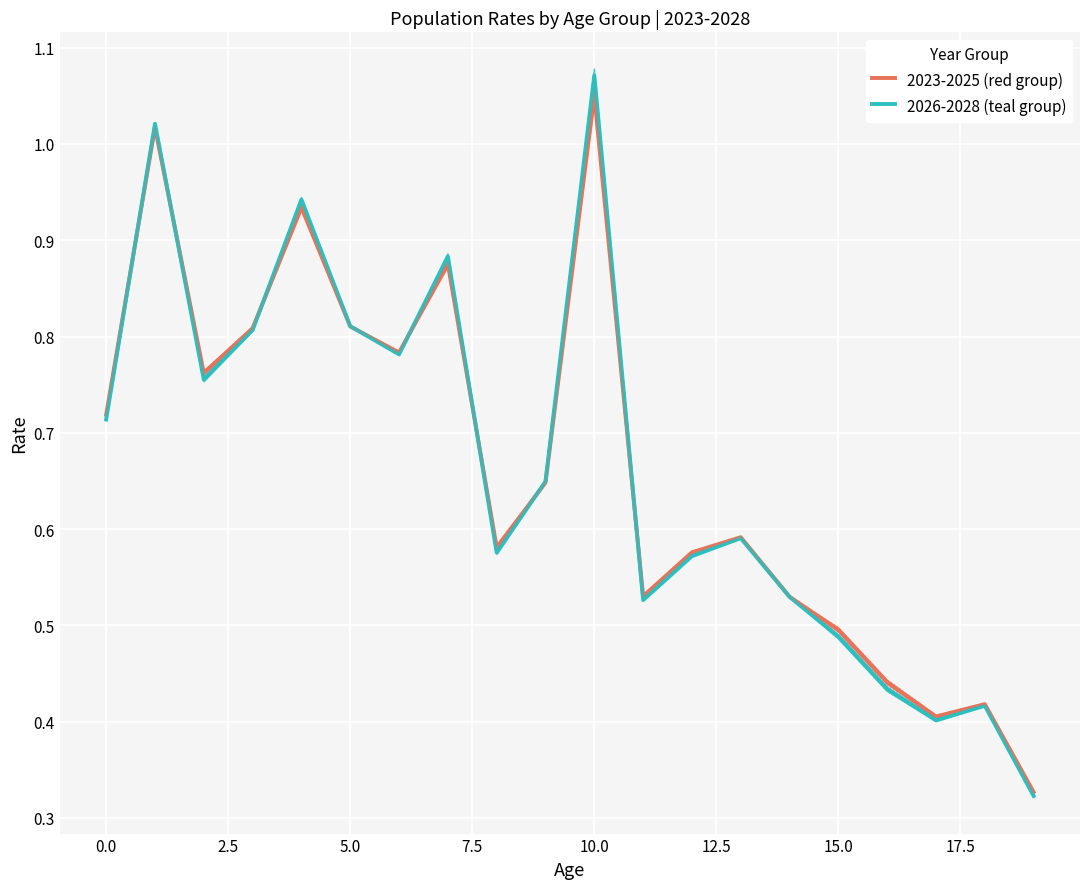

Reading left to right, transcribe all the data shown in this chart.

2023-2025 (red group): 0.7	1.0	0.8	0.8	0.9	0.8	0.8	0.9	0.6	0.6	1.1	0.5	0.6	0.6	0.5	0.5	0.4	0.4	0.4	0.3
2026-2028 (teal group): 0.7	1.0	0.8	0.8	0.9	0.8	0.8	0.9	0.6	0.6	1.1	0.5	0.6	0.6	0.5	0.5	0.4	0.4	0.4	0.3